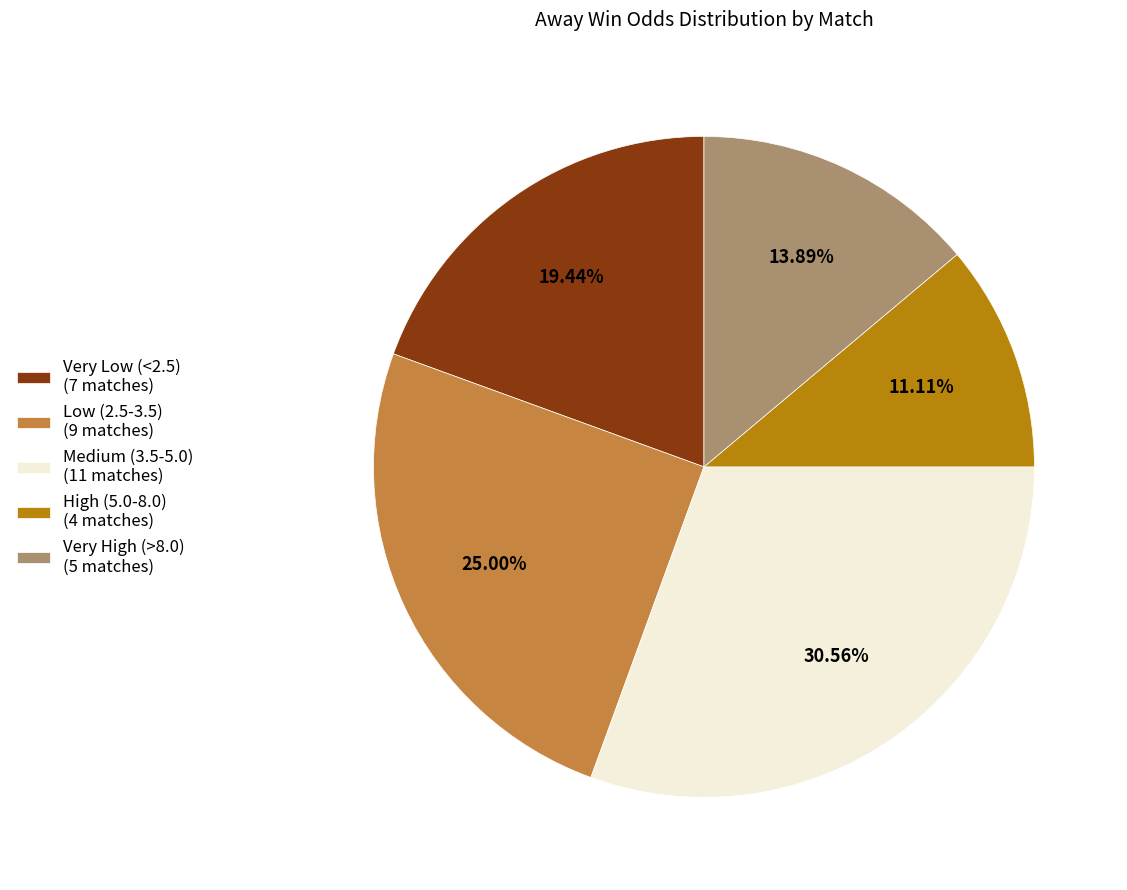

Rank the categories by value from highest to lowest.

Medium (3.5-5.0) (11 matches), Low (2.5-3.5) (9 matches), Very Low (<2.5) (7 matches), Very High (>8.0) (5 matches), High (5.0-8.0) (4 matches)